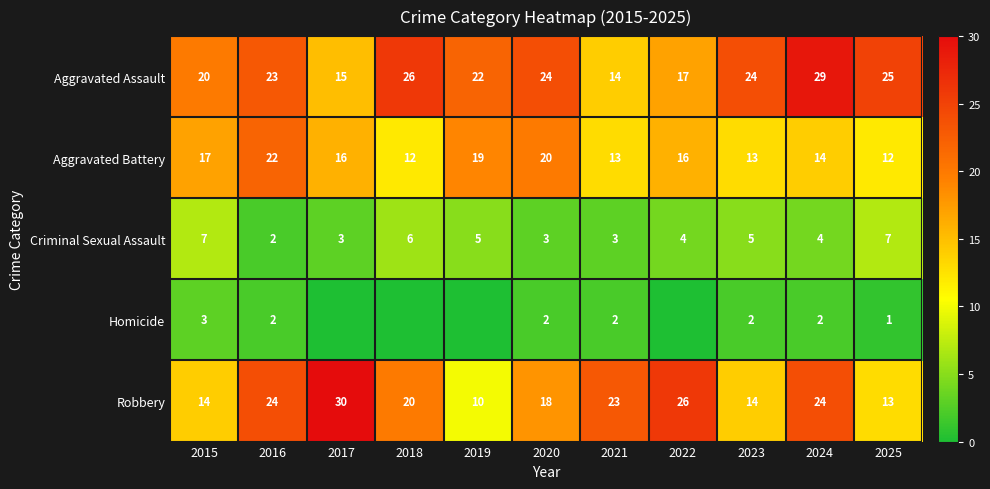

What is the difference between the maximum and minimum values in the Aggravated Assault series?

15